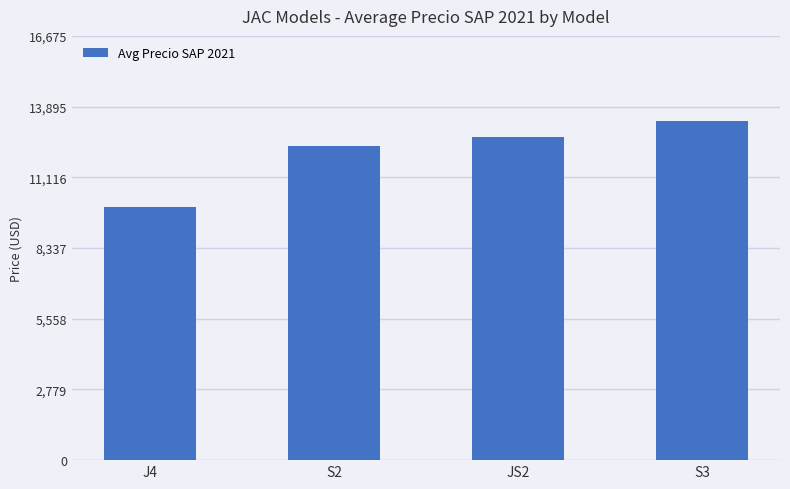

What position from the right is J4?

4